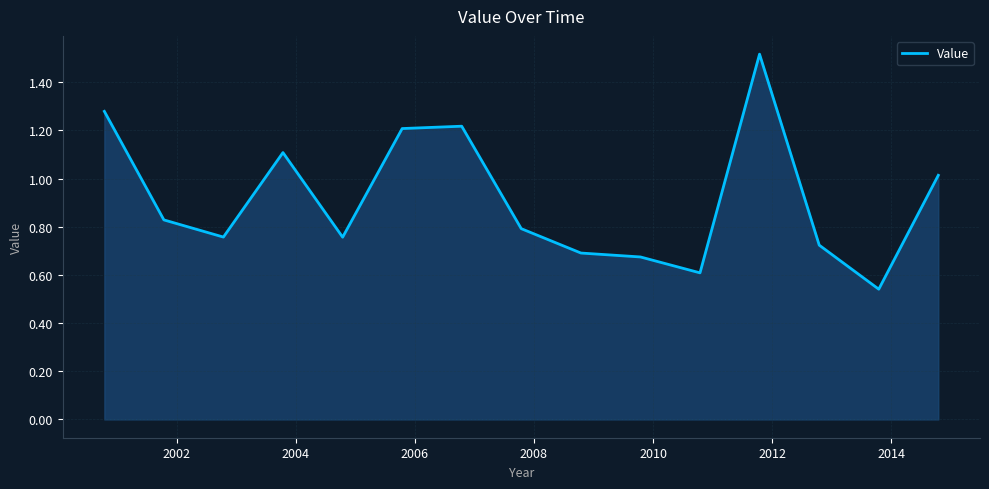

What is the difference between the maximum and minimum values?

1.0